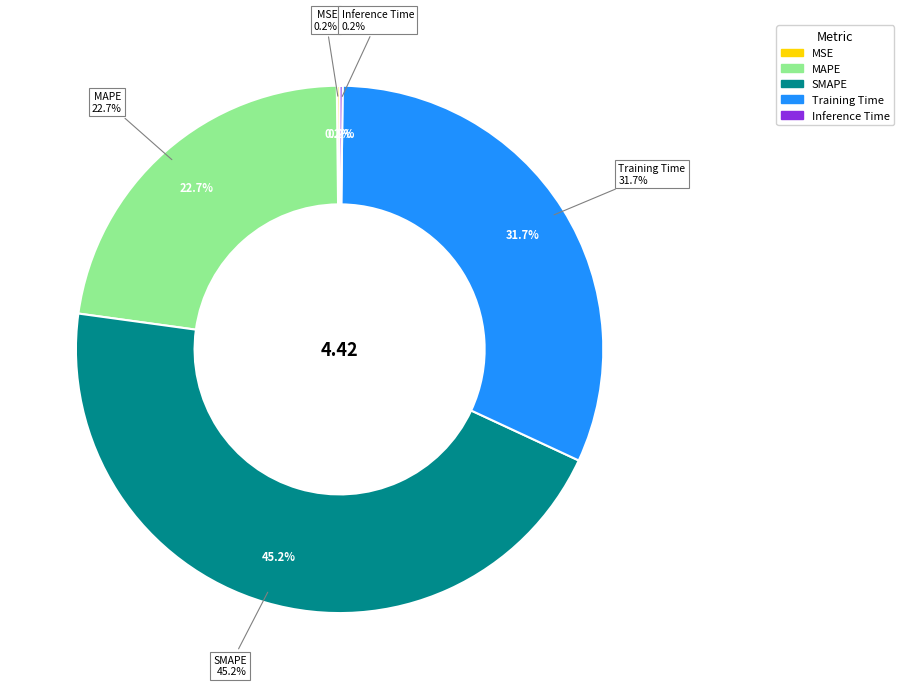

How many segments does this pie chart have?

5